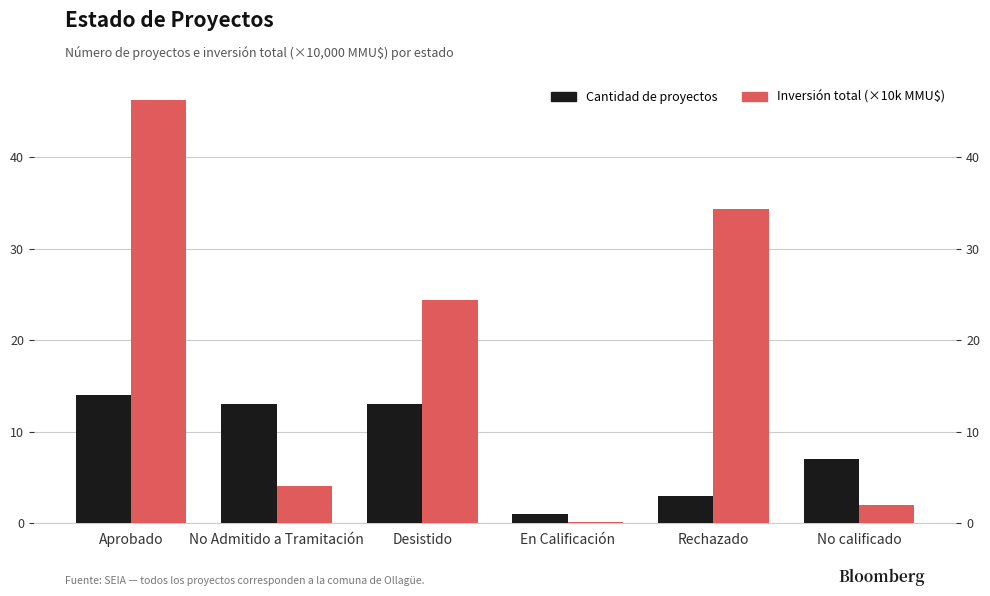

What is the total value across all series at Desistido?

37.4